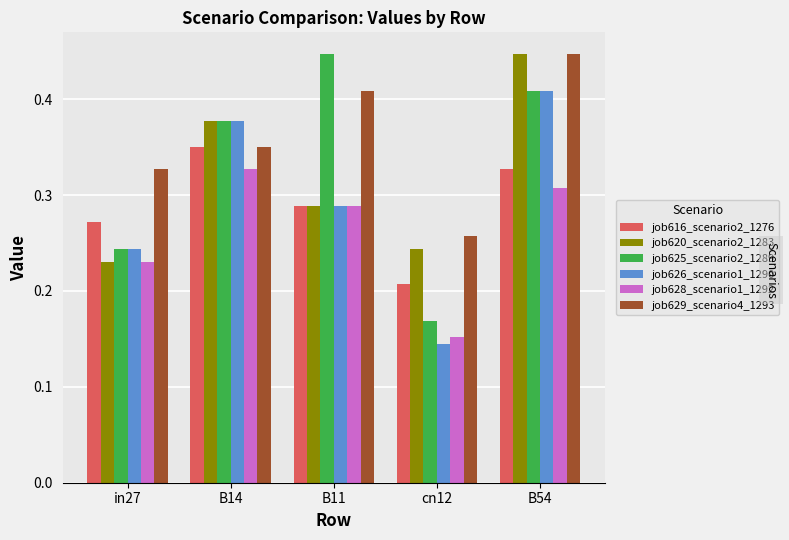

The job620_scenario2_1283 series shows 0.4 at B11. True or false?

False